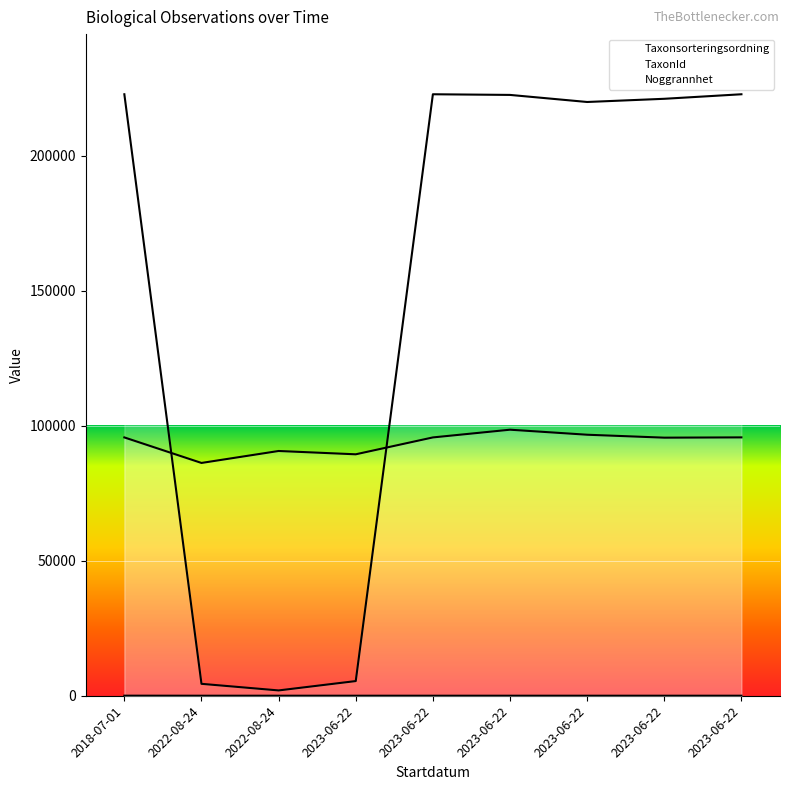

Rank the series by their maximum value, from highest to lowest.

TaxonId, Taxonsorteringsordning, Noggrannhet